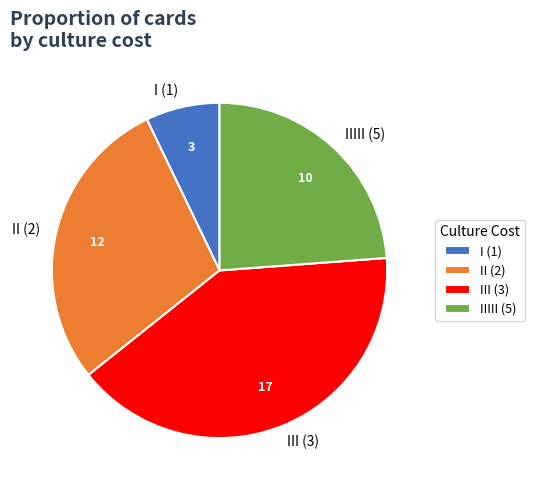

Is there any slice that represents more than half of the pie?

No